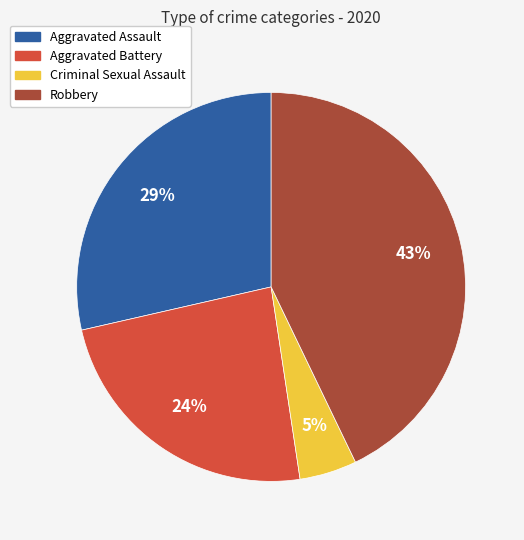

How many slices are in this pie chart?

4